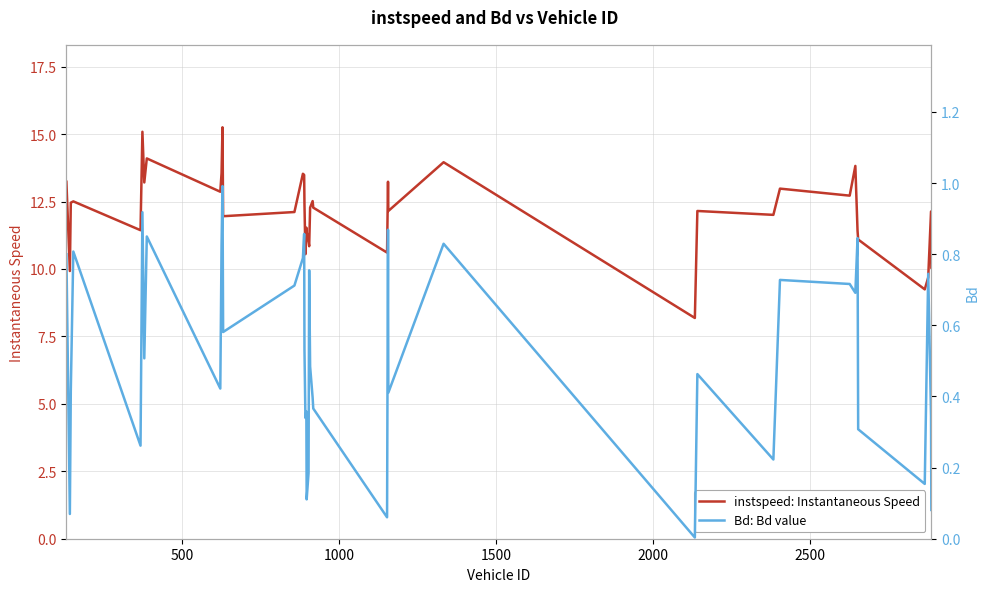

What is the average value of the Bd: Bd value series?

0.5